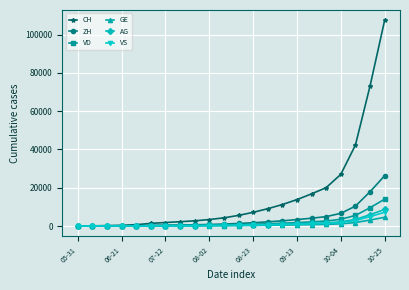

Which series has the largest range (max minus min)?

CH